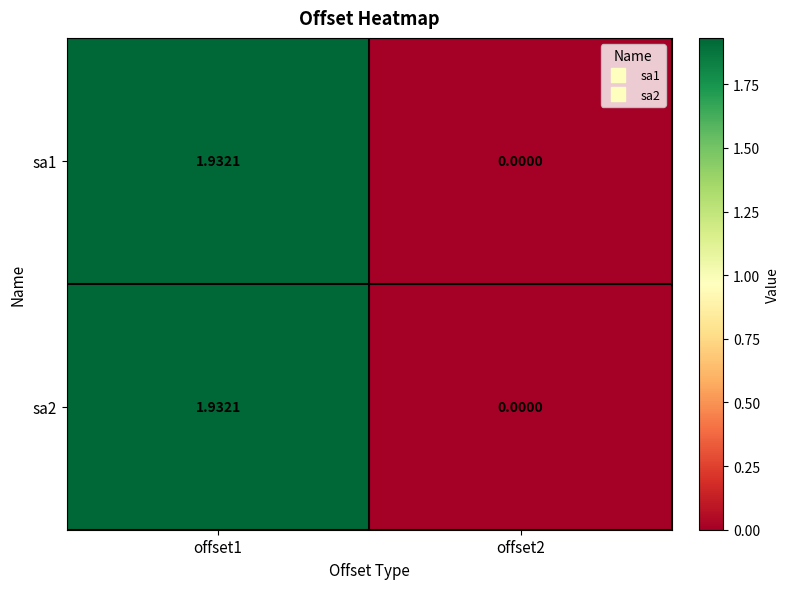

Is the value of sa2 at offset1 greater than the value of sa1 at offset2?

Yes